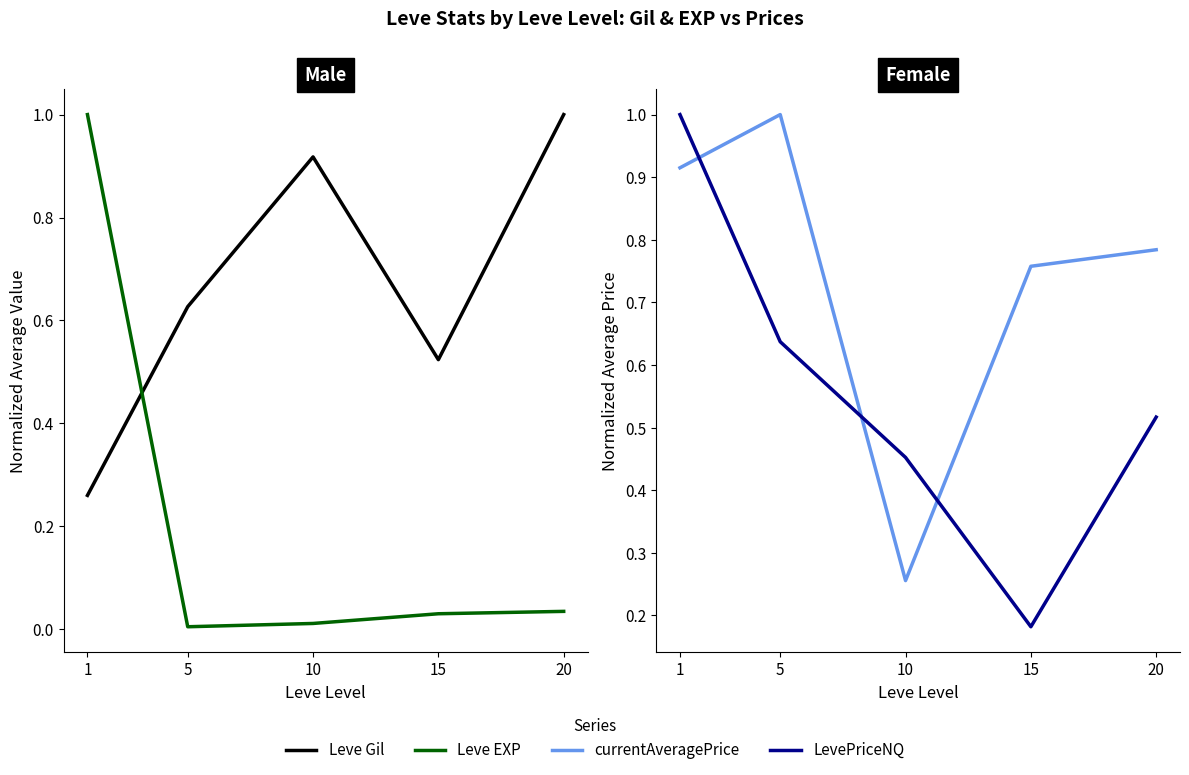

True or false: LevePriceNQ has a value of 0.5 at 10.

True